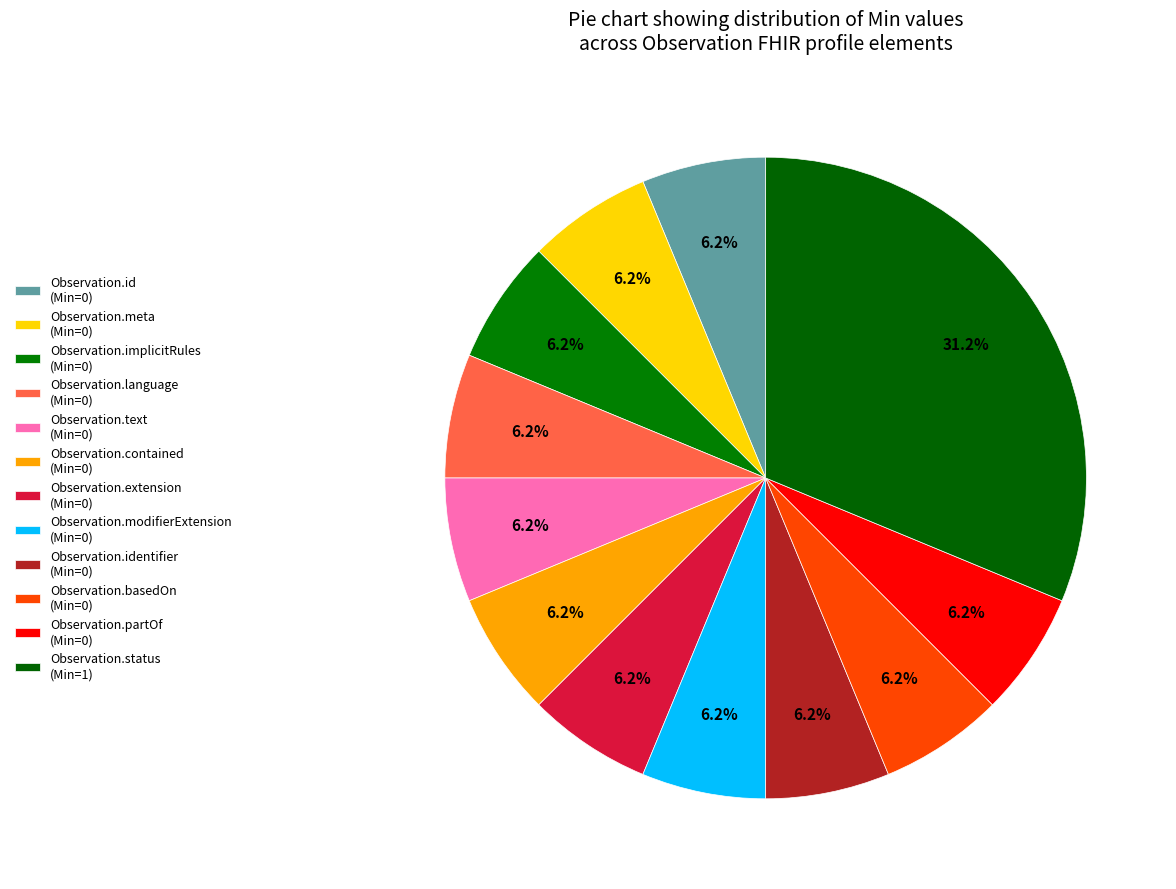

To the nearest percent, what is the difference between the largest and smallest slice percentages?

25%